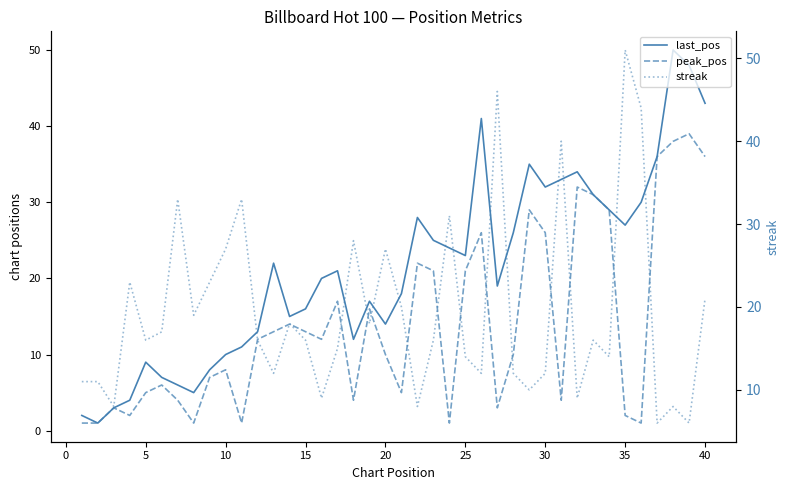

What is the average value of the peak_pos series?

14